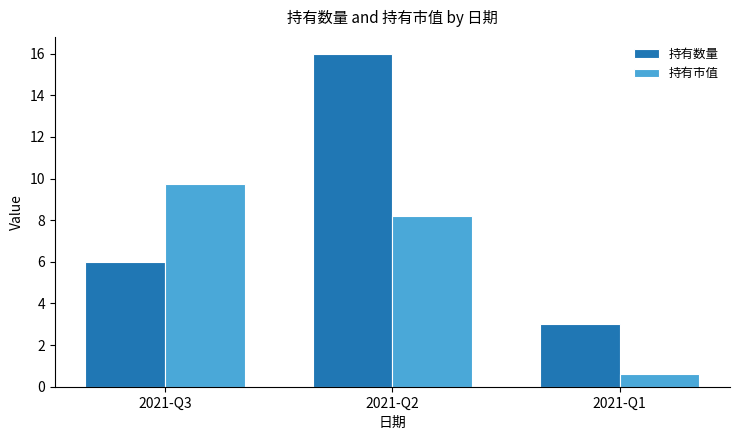

What is the total value across all series at 2021-Q2?

24.2